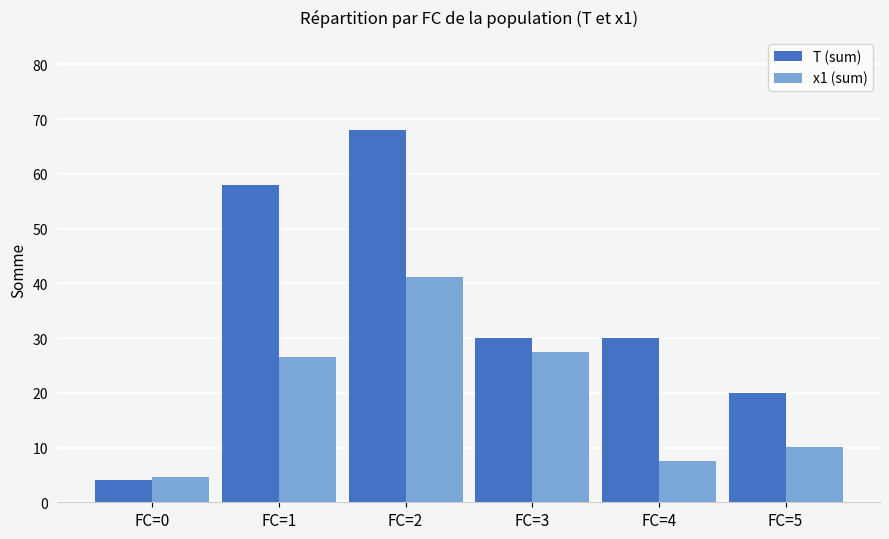

Rank the series by their average value, from lowest to highest.

x1 (sum), T (sum)